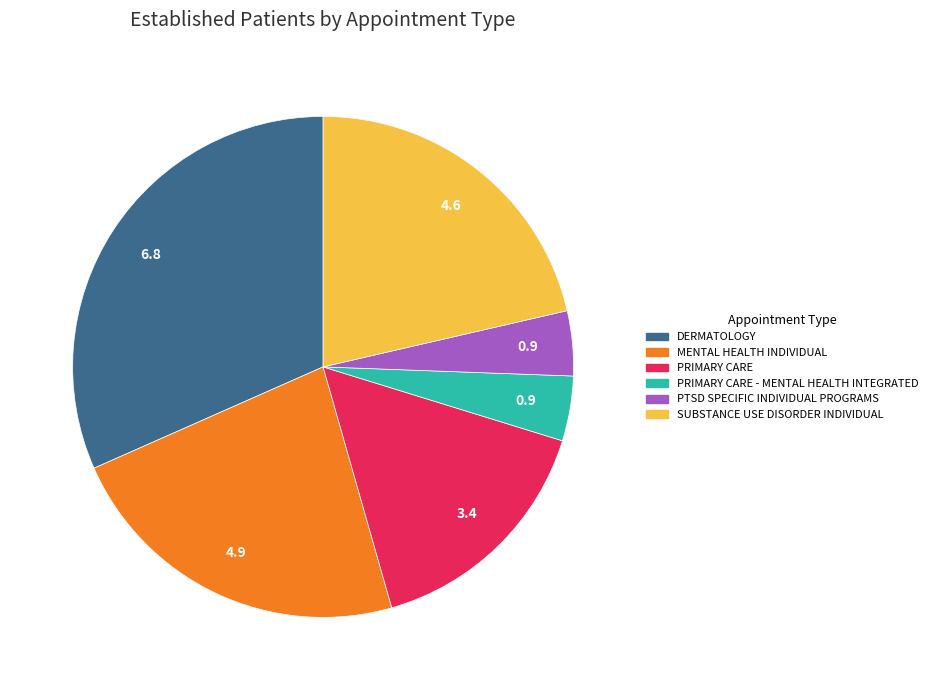

Does any single category account for the majority?

No